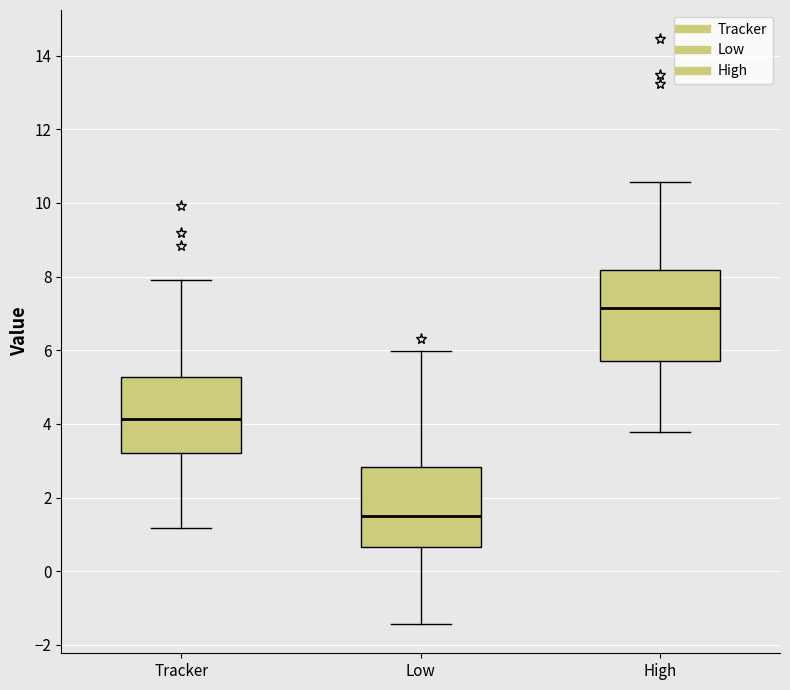

Reading left to right, transcribe this box plot: for each box, give where its median line is, the range the box spans, and where its two whiskers end, as read against the y-axis. The values are not printed on the chart, so give them approximately, as read against the axis.

Tracker: median 4.2, box 3.2 to 5.2, whiskers 1.2 to 8.0
Low: median 1.6, box 0.6 to 2.8, whiskers -1.4 to 6.0
High: median 7.2, box 5.8 to 8.2, whiskers 3.8 to 10.6